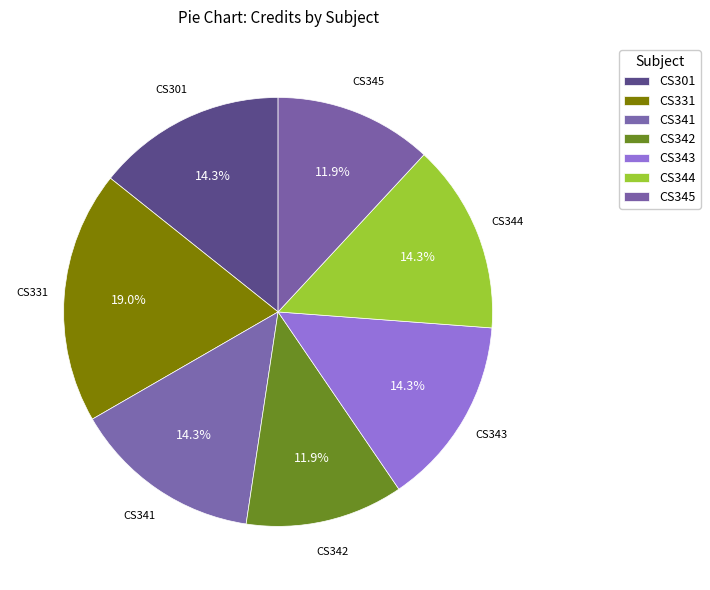

Count the number of slices in the pie.

7